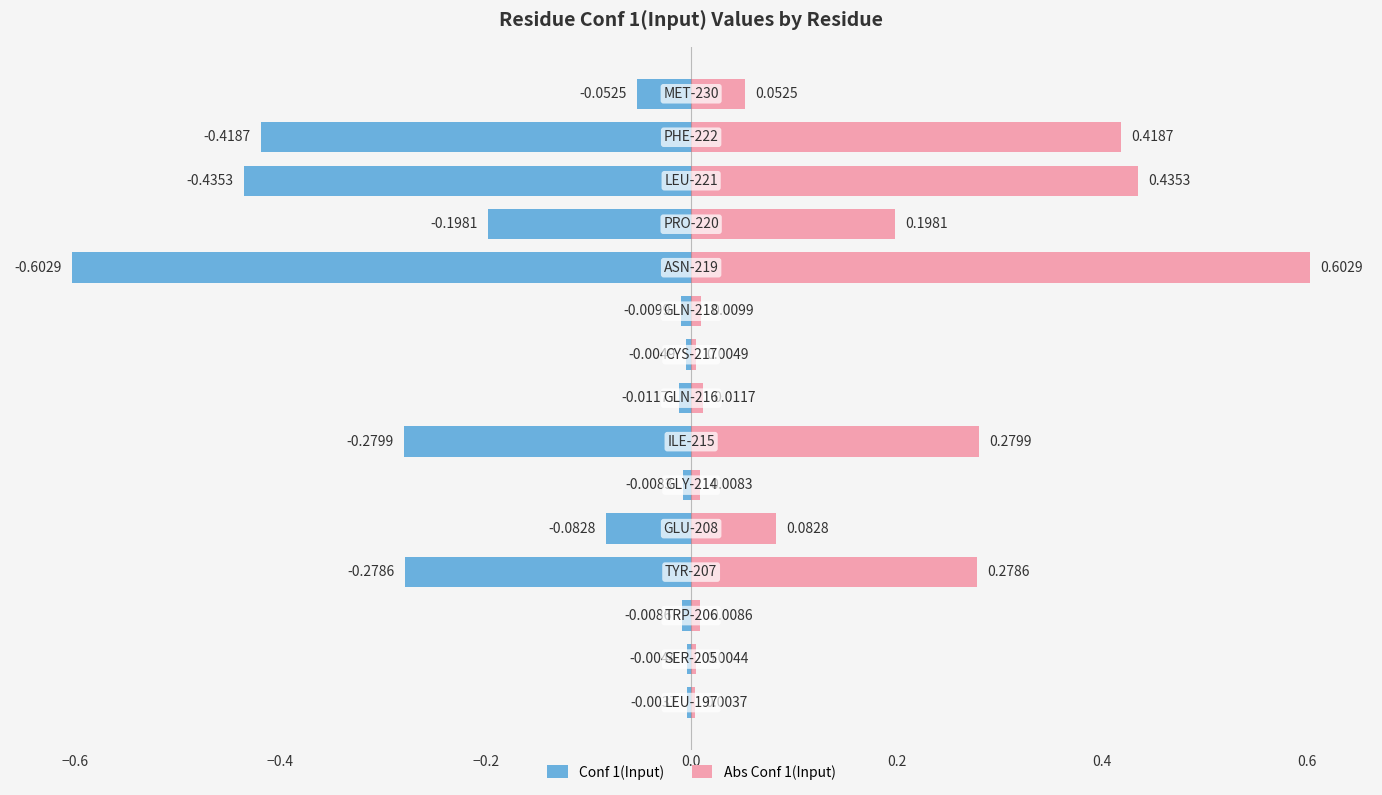

True or false: Abs Conf 1(Input) has a value of 0.4 at 0.4.

False